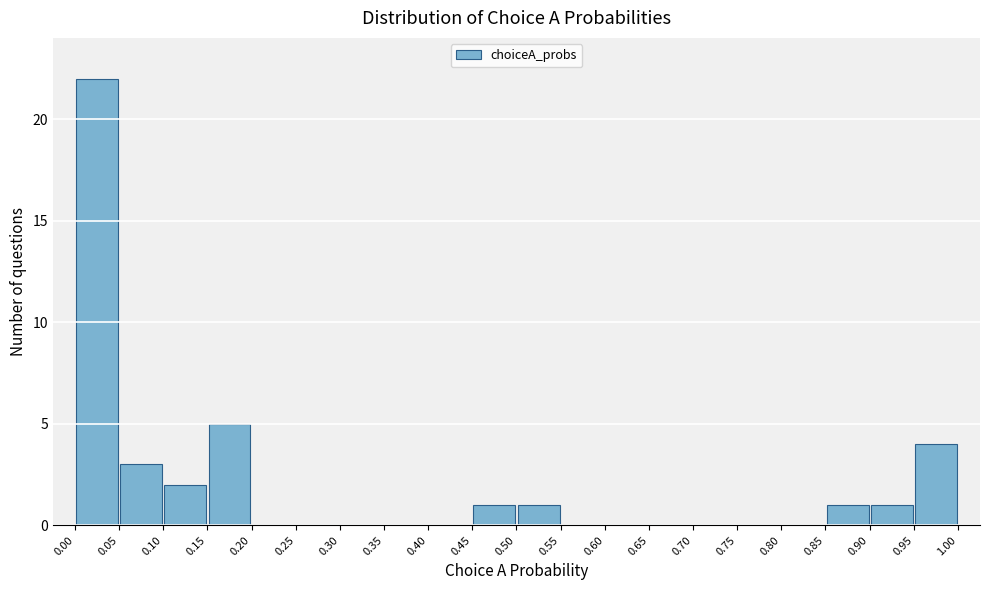

Reading left to right, transcribe this chart: for each bar, give the range it covers on the x-axis and its height. The values are not printed on the chart, so give them approximately, as read against the axis.

0.00 to 0.05: 22
0.05 to 0.10: 3
0.10 to 0.15: 2
0.15 to 0.20: 5
0.20 to 0.25: 0
0.25 to 0.30: 0
0.30 to 0.35: 0
0.35 to 0.40: 0
0.40 to 0.45: 0
0.45 to 0.50: 1
0.50 to 0.55: 1
0.55 to 0.60: 0
0.60 to 0.65: 0
0.65 to 0.70: 0
0.70 to 0.75: 0
0.75 to 0.80: 0
0.80 to 0.85: 0
0.85 to 0.90: 1
0.90 to 0.95: 1
0.95 to 1.00: 4